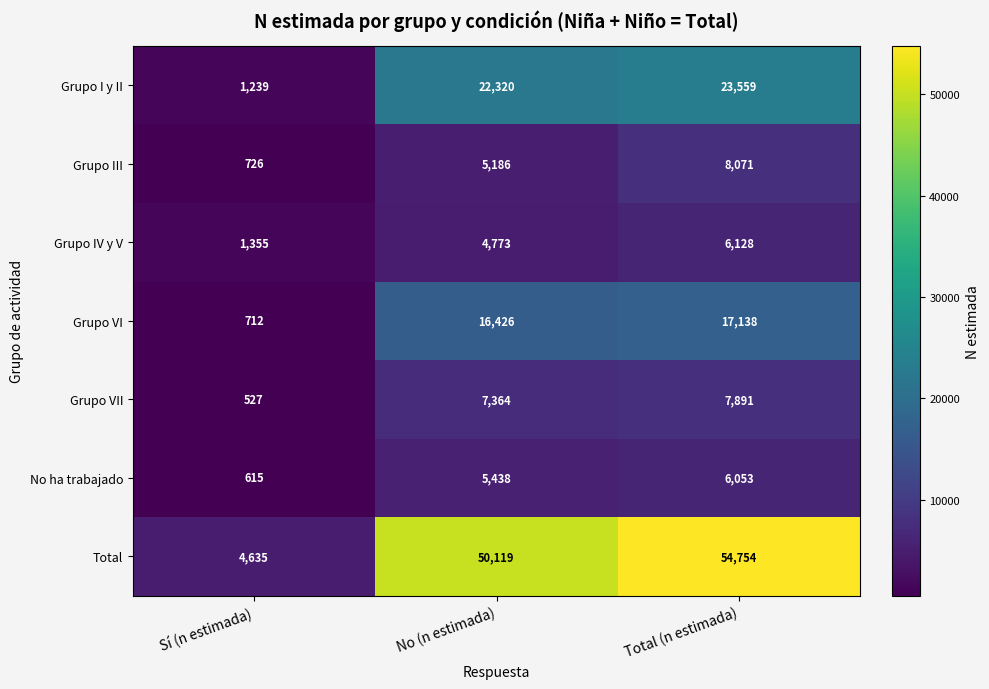

What is the difference between the maximum and minimum values in the Grupo IV y V series?

4773